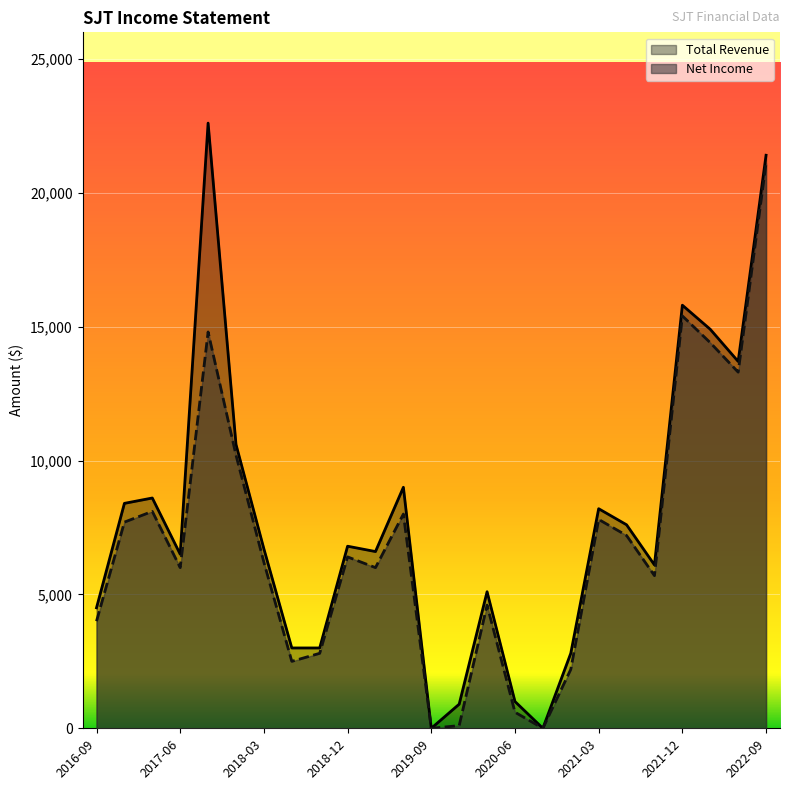

What is the maximum value for Net Income?

21100